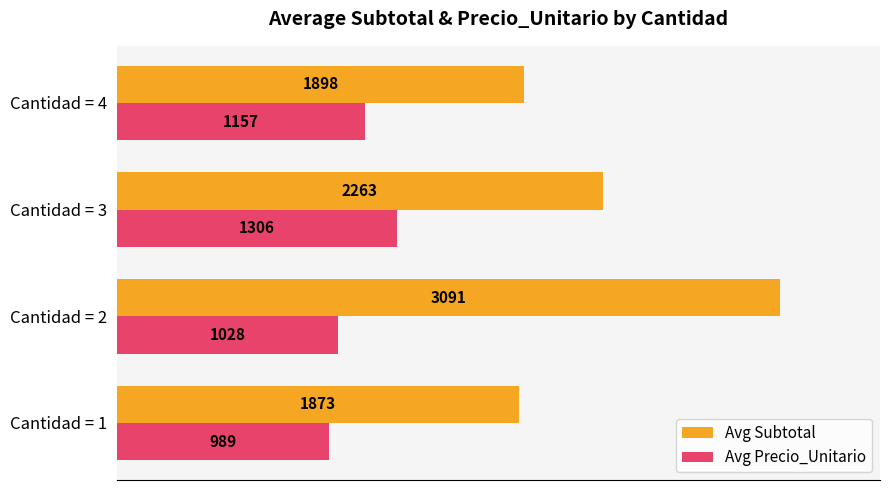

List the labels in order of Avg Subtotal value, smallest first.

Cantidad = 1, Cantidad = 4, Cantidad = 3, Cantidad = 2